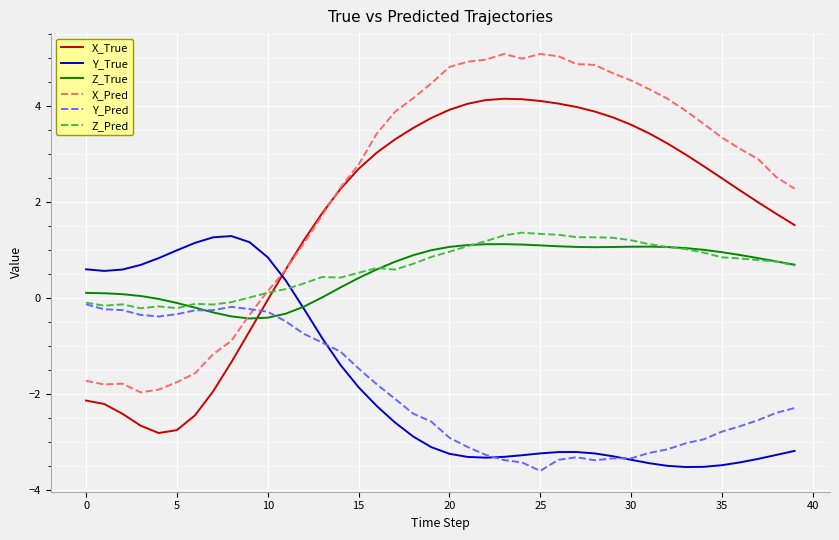

What is the maximum value shown in the chart?

5.1